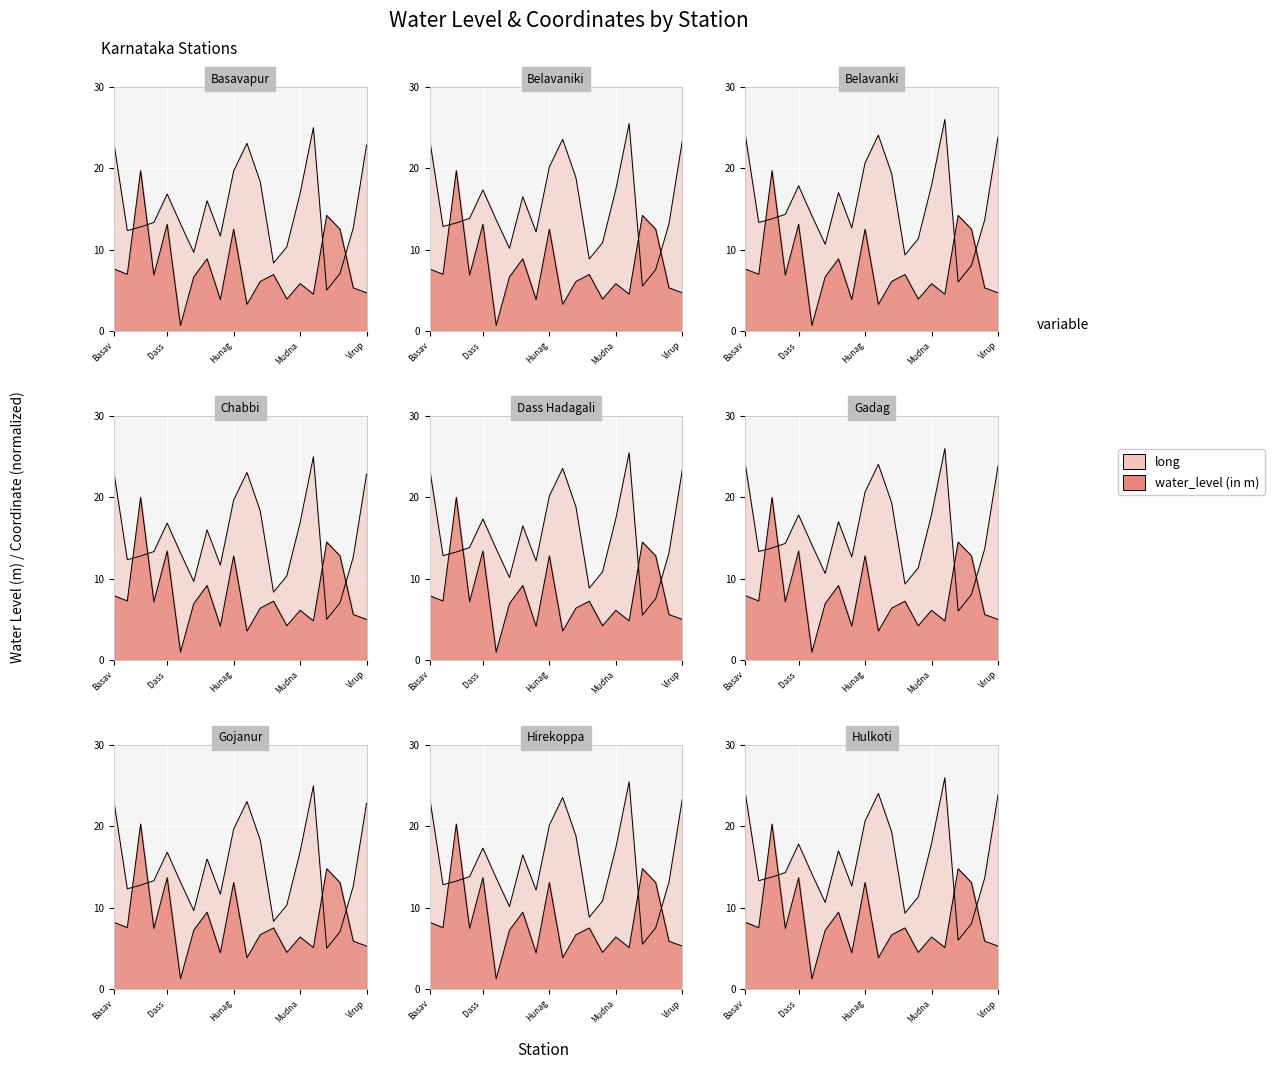

Where is water_level (in m) nearest to the value 10?

Hirekoppa